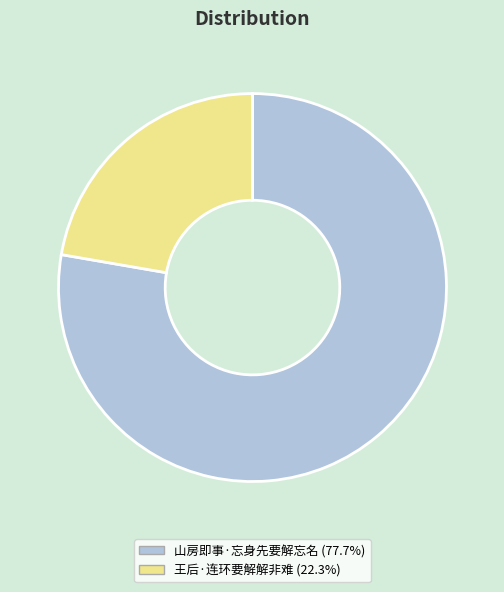

How many segments does this pie chart have?

2